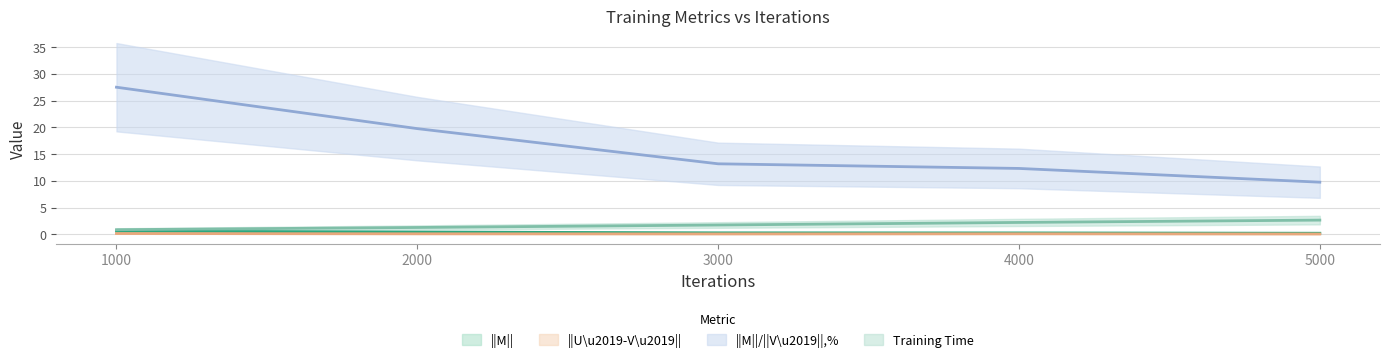

Which series has the widest spread of values?

||M||/||V\u2019||,%